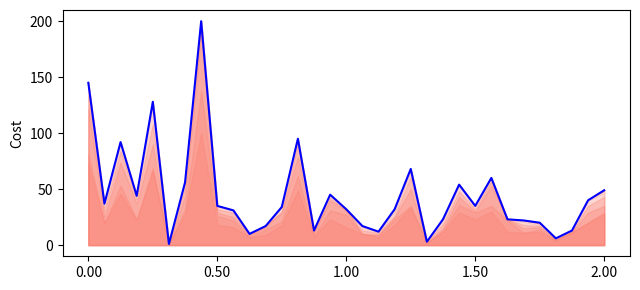

Rank the categories by value from lowest to highest.

5, 21, 29, 10, 18, 14, 30, 11, 17, 28, 27, 22, 26, 9, 16, 19, 12, 8, 24, 0.50, 31, 1.50, 15, 32, 23, 6, 25, 20, 1.00, 13, 2.00, 0.00, 7